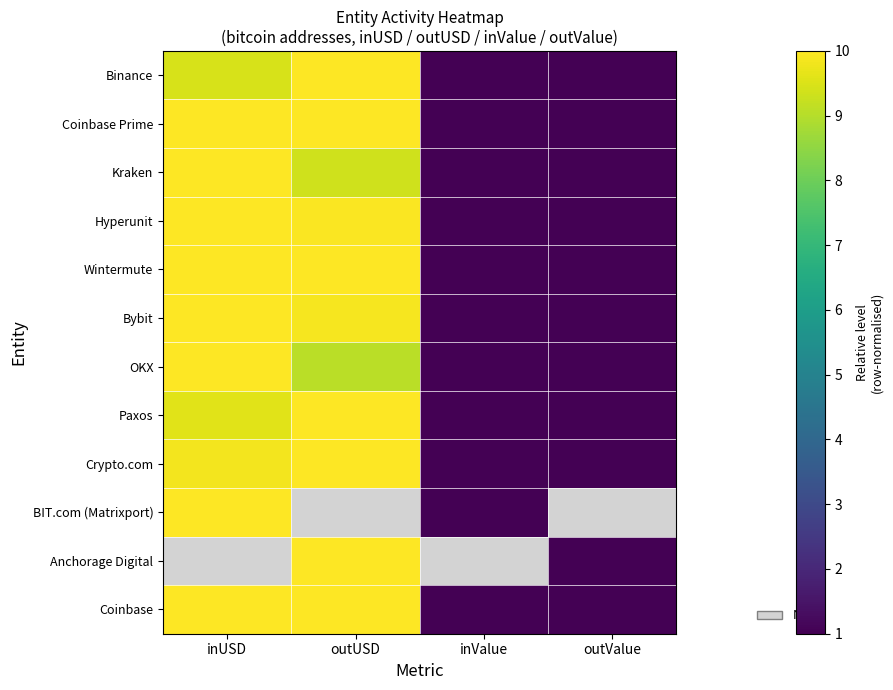

The Kraken series shows 0.0 at outValue. True or false?

False